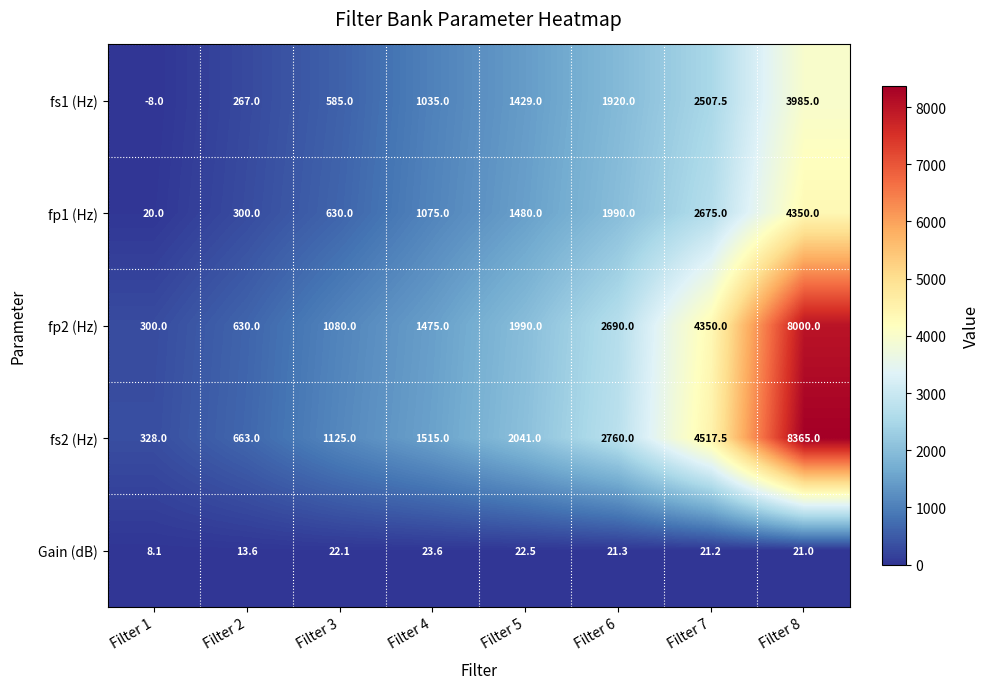

At which category is the sum across all series the highest?

Filter 8